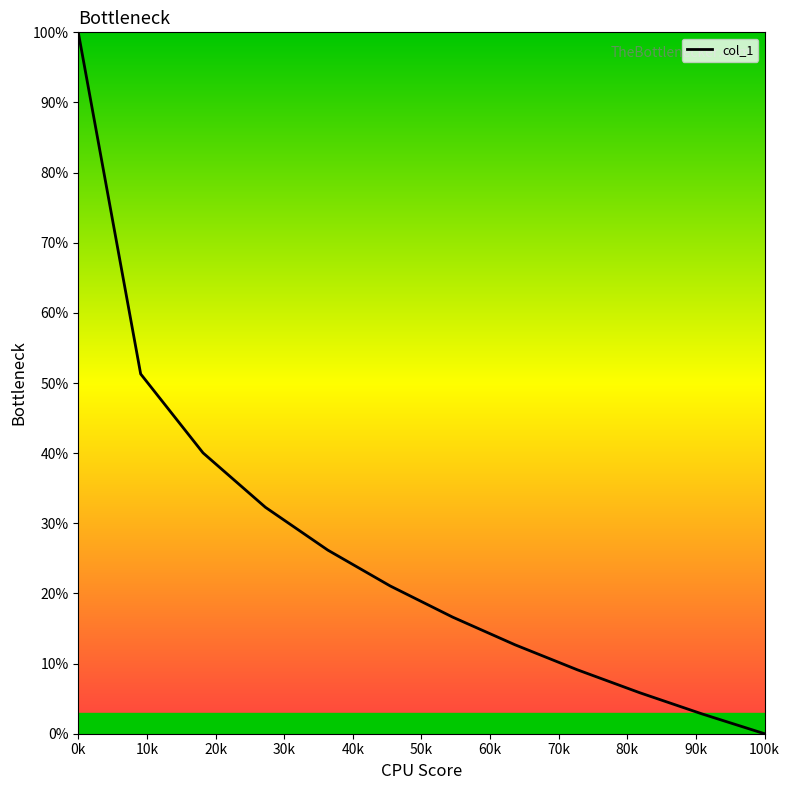

What is the difference between the maximum and minimum values?

100.0